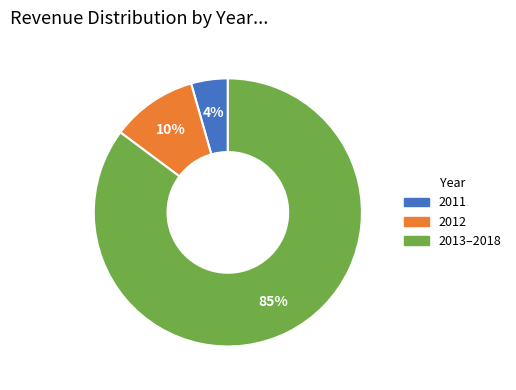

Combined, do 2012 and 2011 account for over 50%?

No